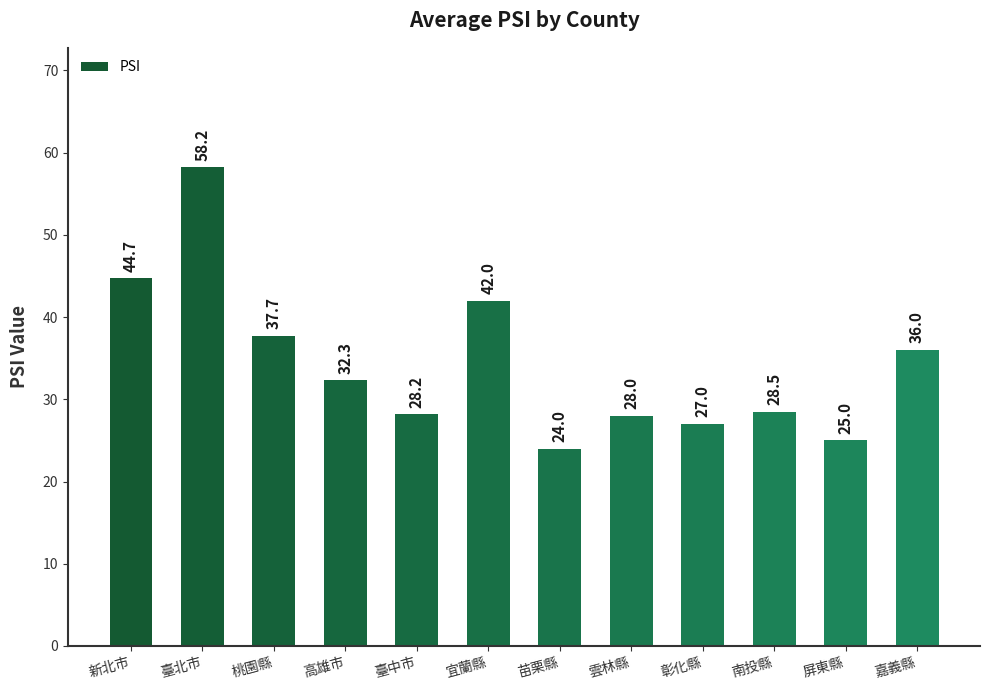

Are the bars grouped side by side (vs. stacked)?

No